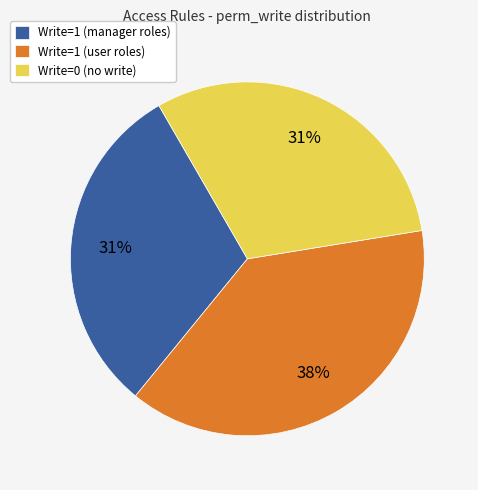

To the nearest percent, what is the average slice percentage?

33%